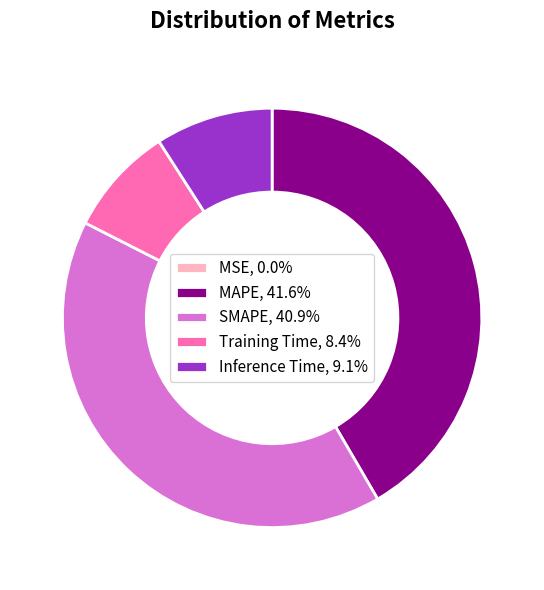

Combined, do SMAPE, 40.9% and MAPE, 41.6% account for over 50%?

Yes